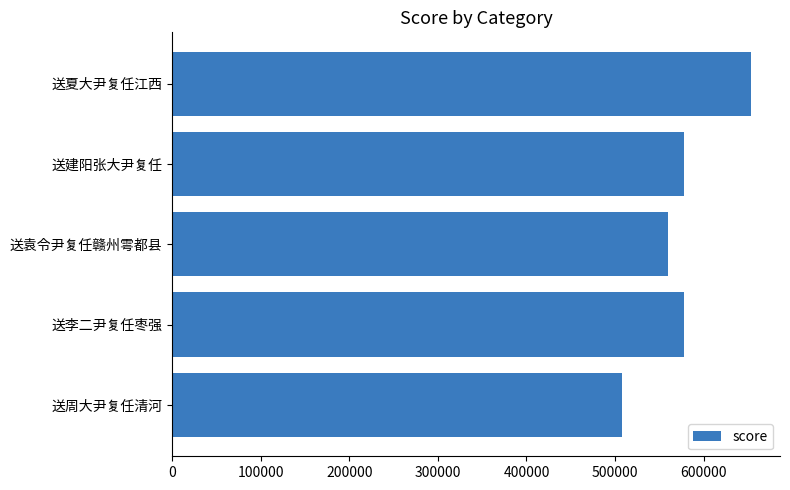

What is the maximum value shown in the chart?

653685